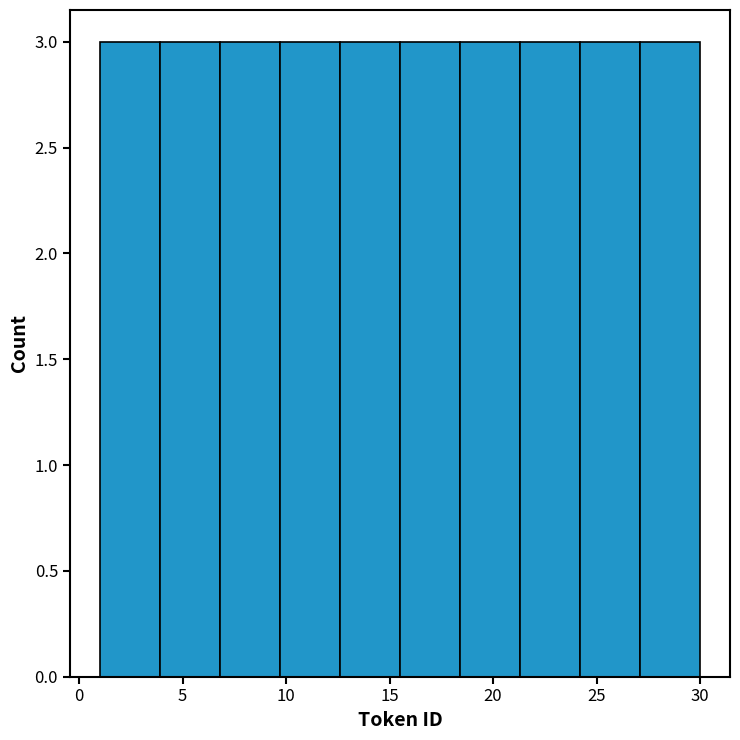

Reading left to right, transcribe this chart: for each bar, give the range it covers on the x-axis and its height. Neither the bar edges nor the heights are printed on the chart, so give them approximately, as read against the axes.

1.0 to 3.9: 3
3.9 to 6.8: 3
6.8 to 9.7: 3
9.7 to 12.6: 3
12.6 to 15.5: 3
15.5 to 18.4: 3
18.4 to 21.3: 3
21.3 to 24.2: 3
24.2 to 27.1: 3
27.1 to 30.0: 3